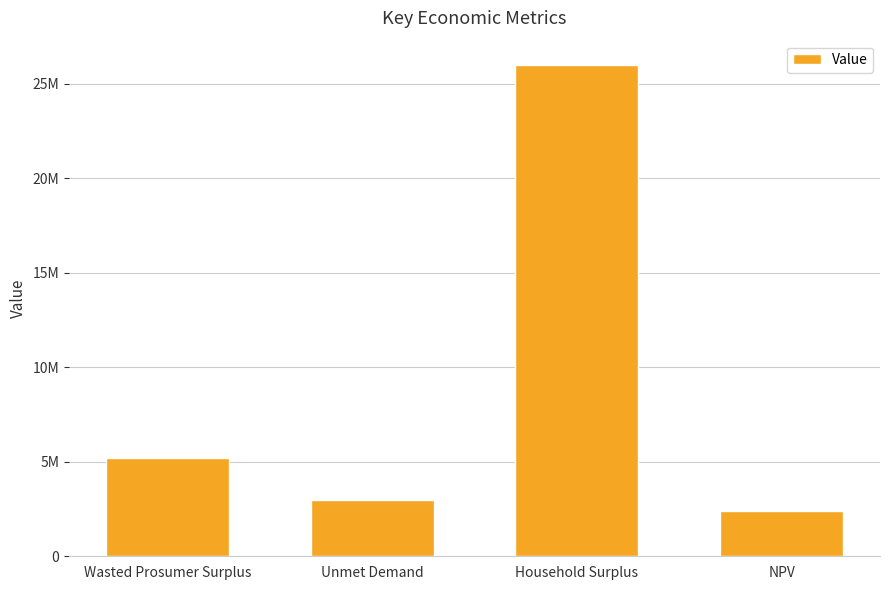

What is the difference between the values at Wasted Prosumer Surplus and Unmet Demand?

2249013.4